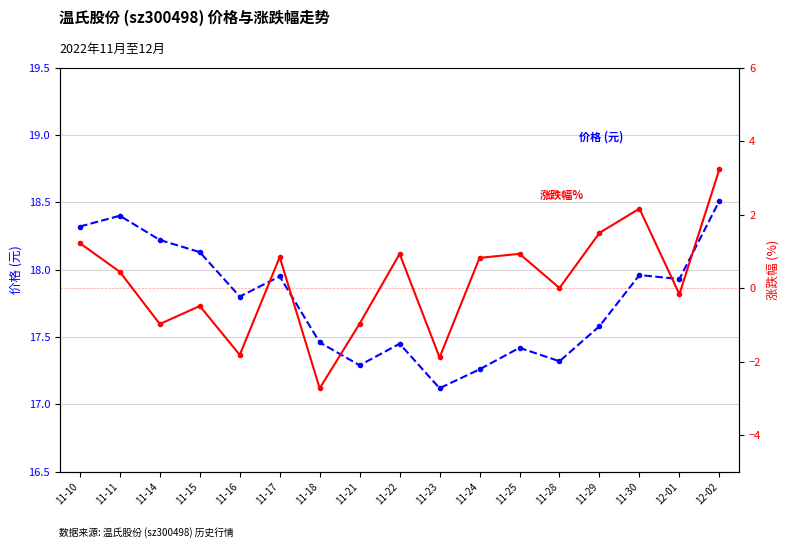

What is the maximum value shown in the chart?

18.5